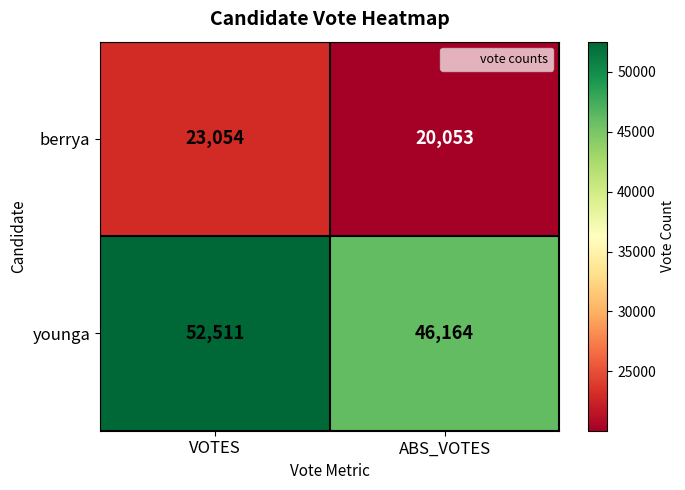

What value does the berrya series have at VOTES, to the nearest 100?

23100